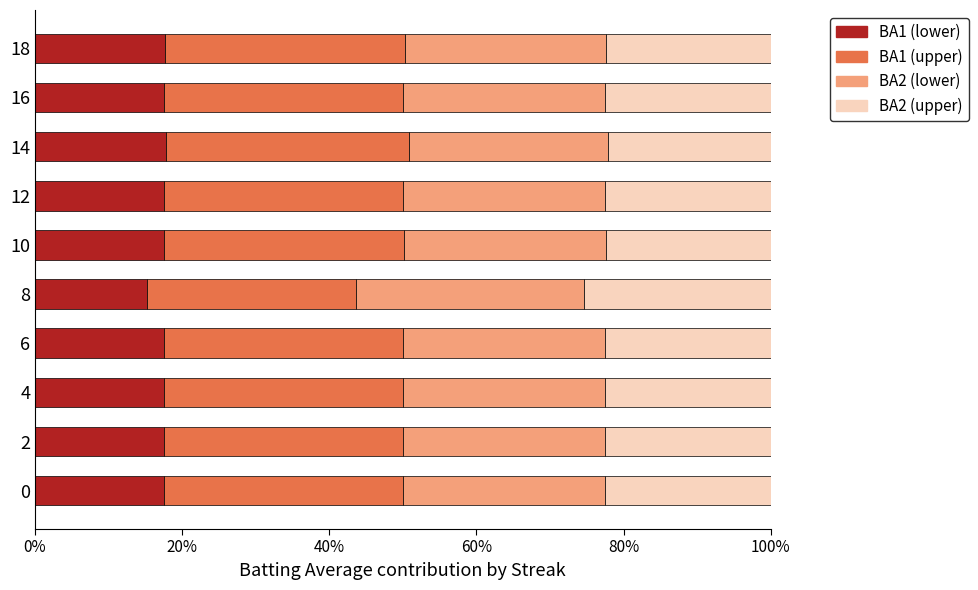

How many data points does each series have?

10